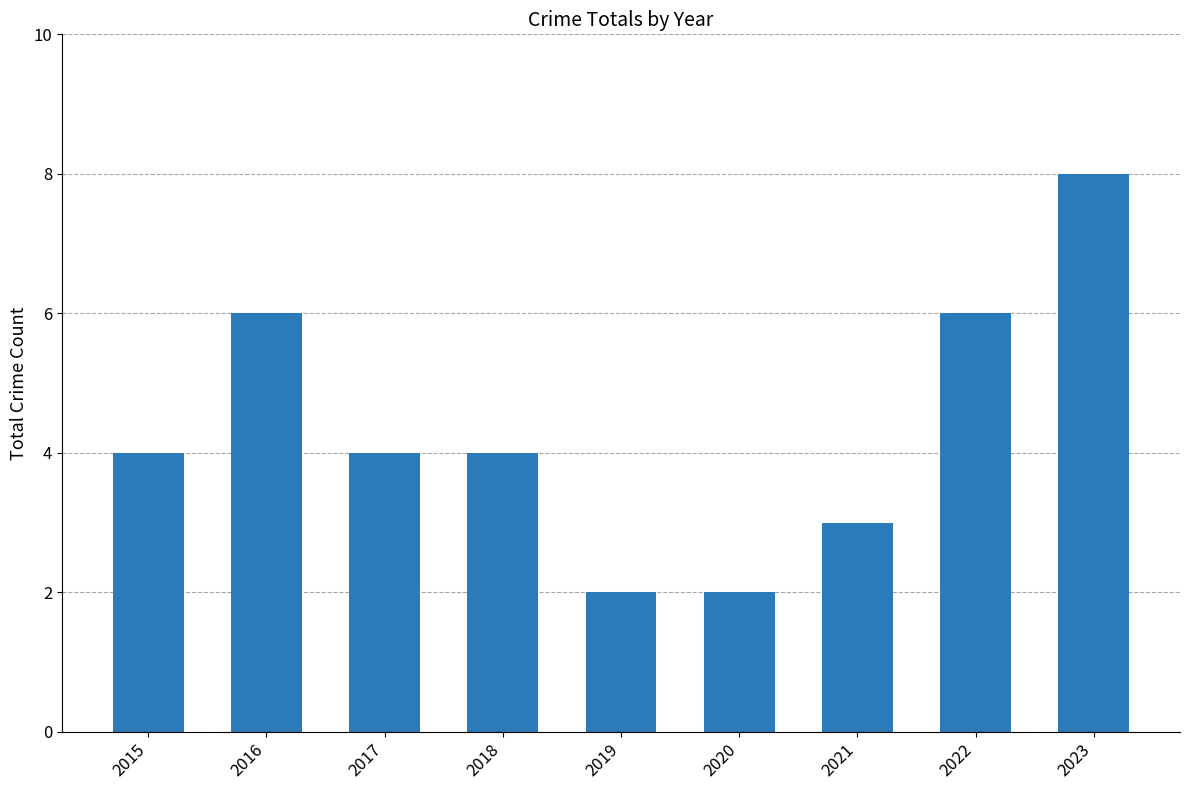

Does the chart contain stacked bars?

No